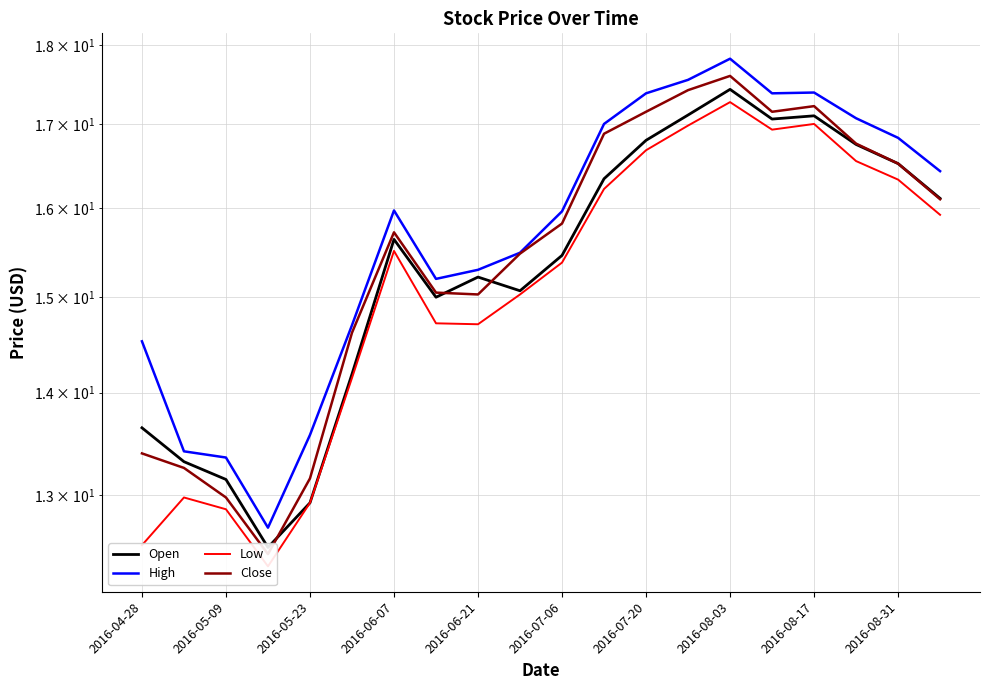

What is the sum of all High values?

315.1